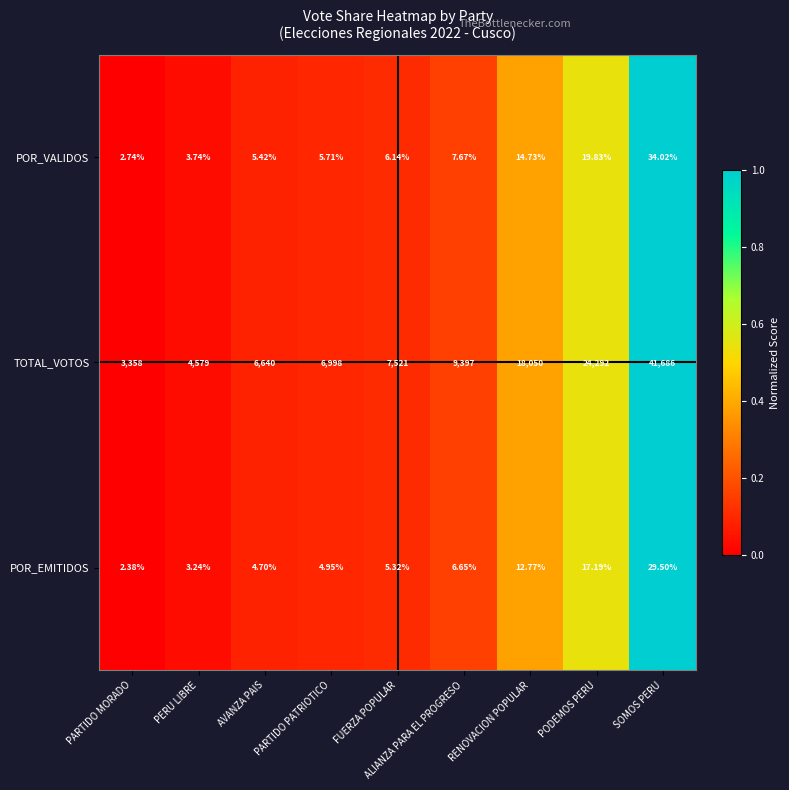

Which series has the largest total across all categories?

TOTAL_VOTOS